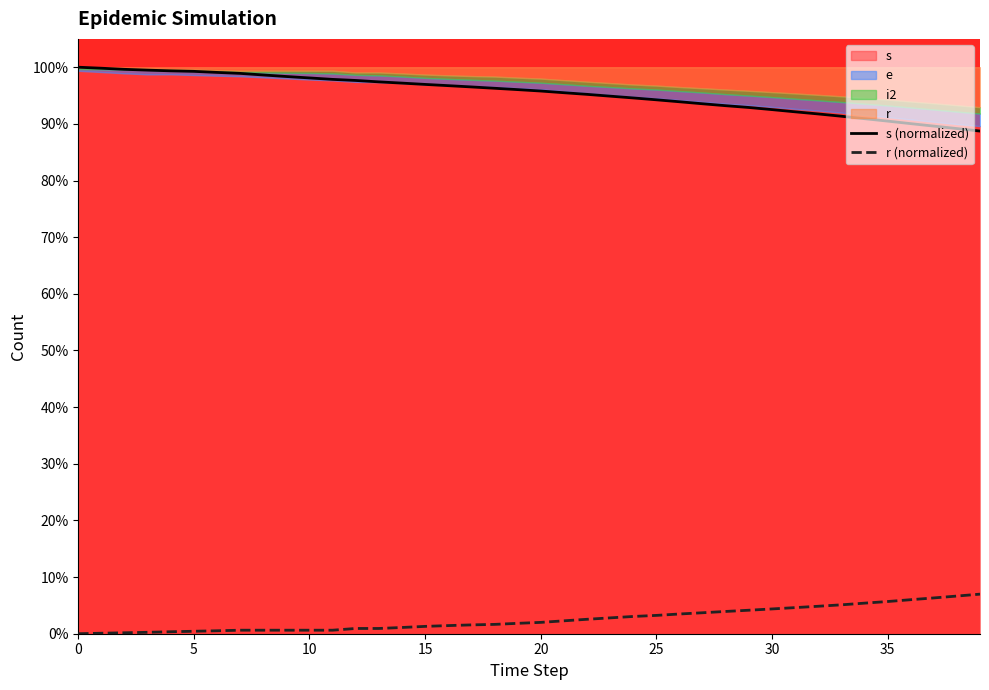

What is the sum of the s (normalized) values at 34 and 9?

189.3